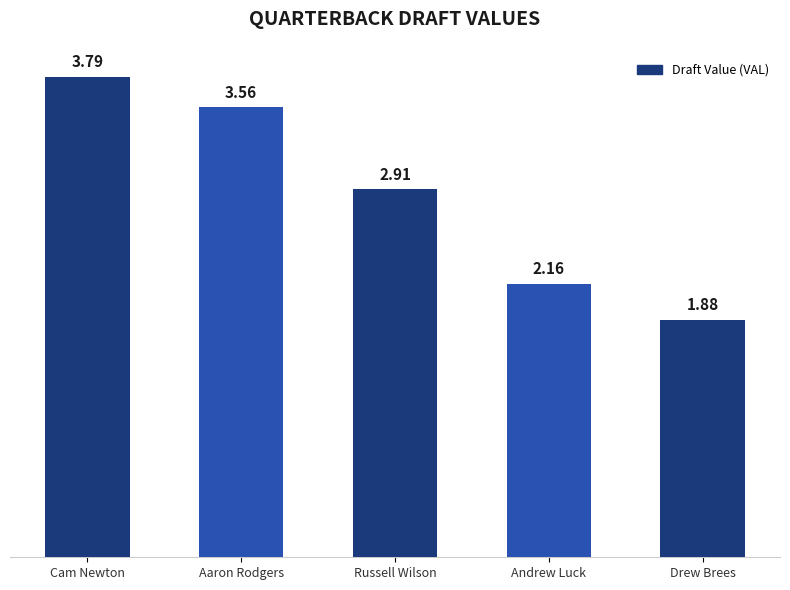

What is the label of the 4th bar from the right?

Aaron Rodgers